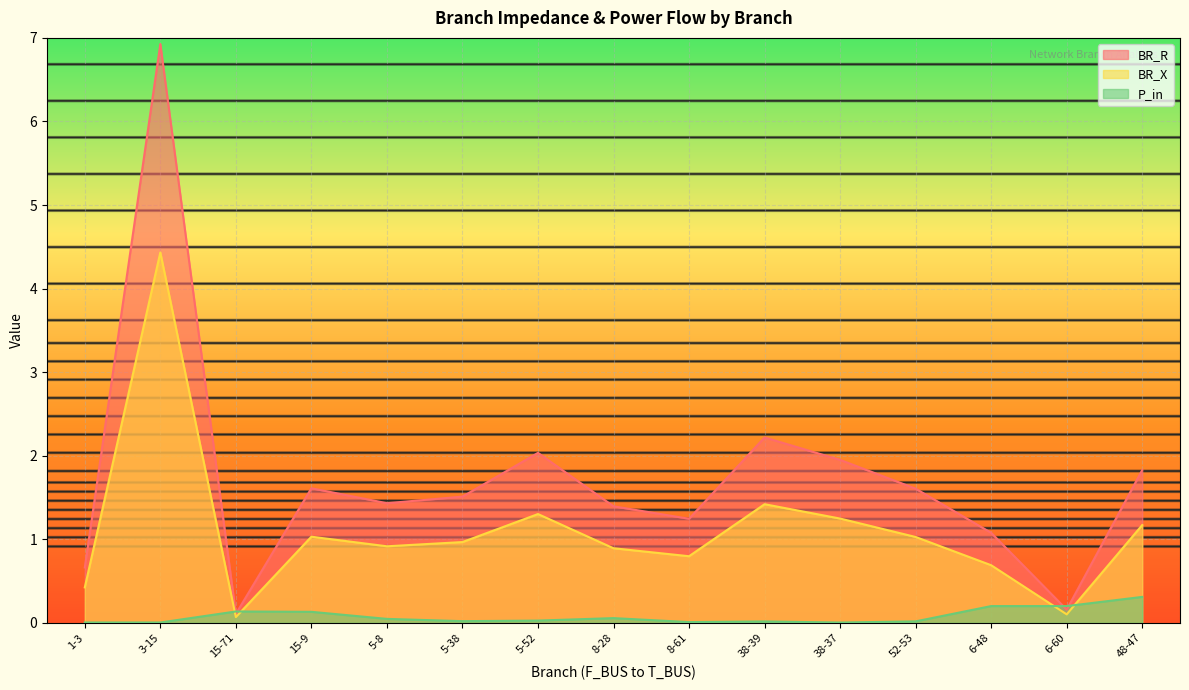

At which label is P_in closest to 0?

38-37